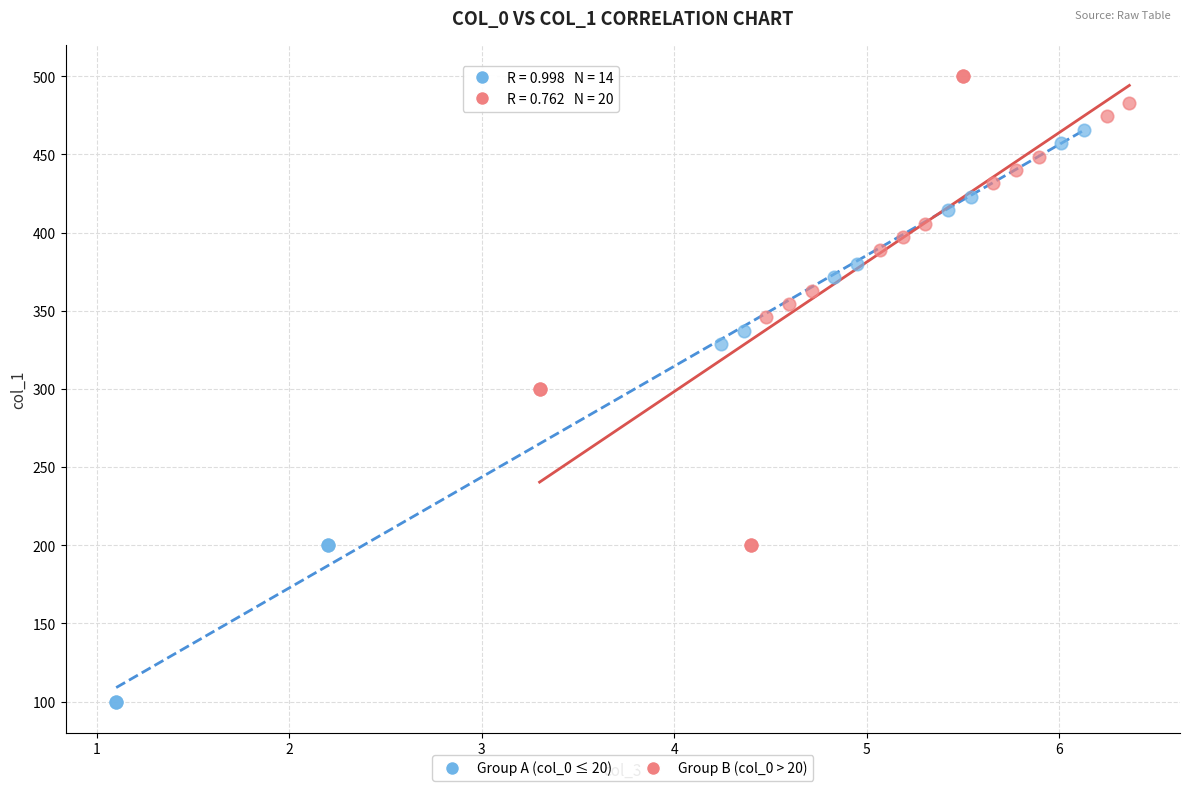

Which series contains the lowest Y value?

Group A (col_0 ≤ 20)